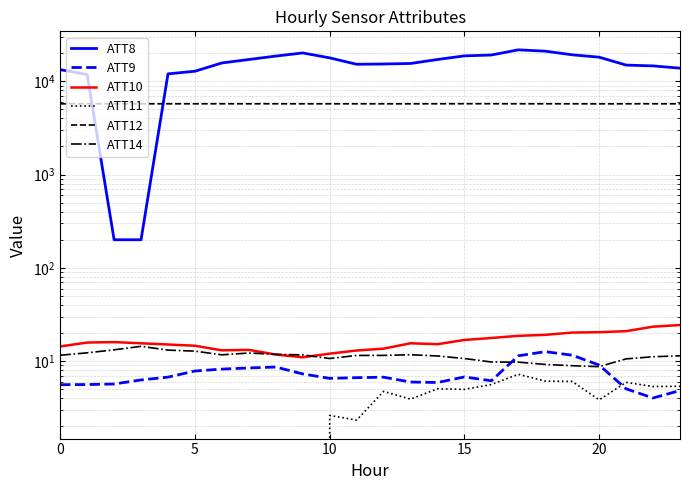

Where is ATT14 nearest to the value 11?

22